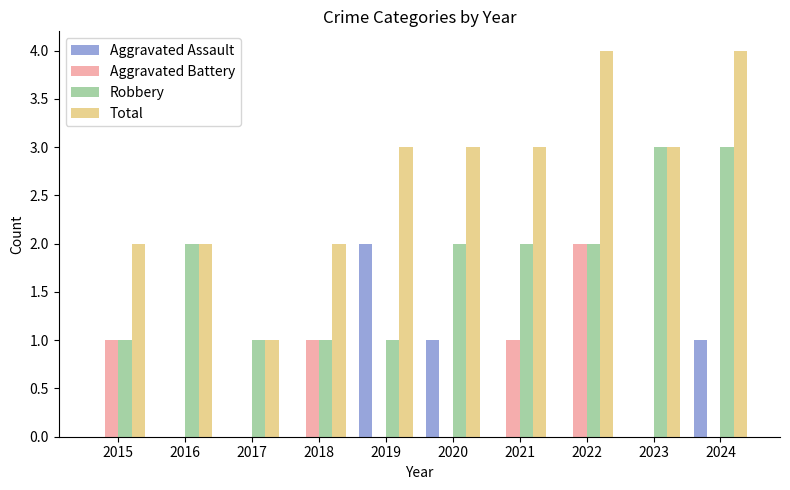

What are all the series names shown in the legend?

Aggravated Assault, Aggravated Battery, Robbery, Total